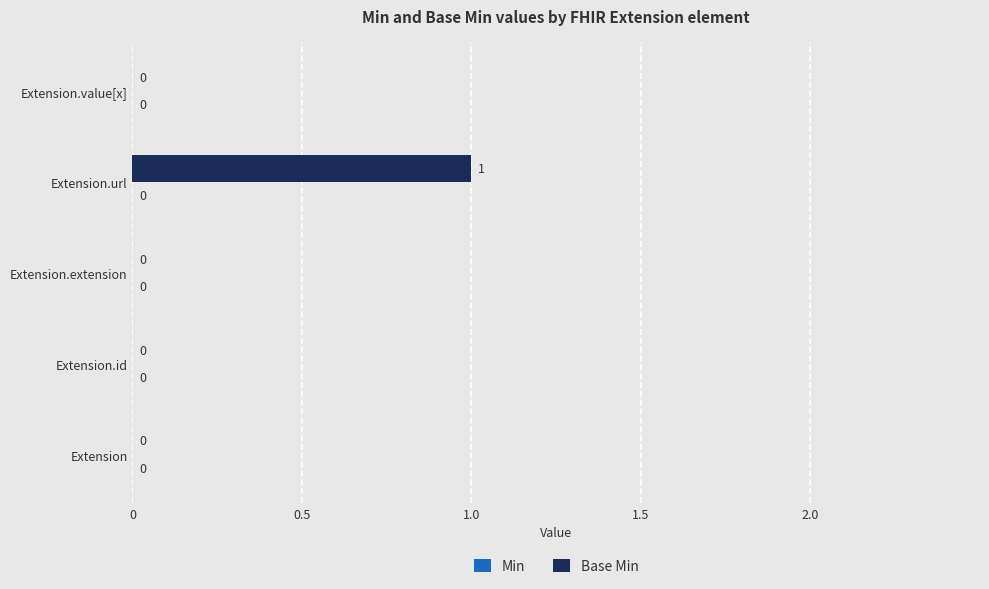

How many values are between 0 and 1?

5